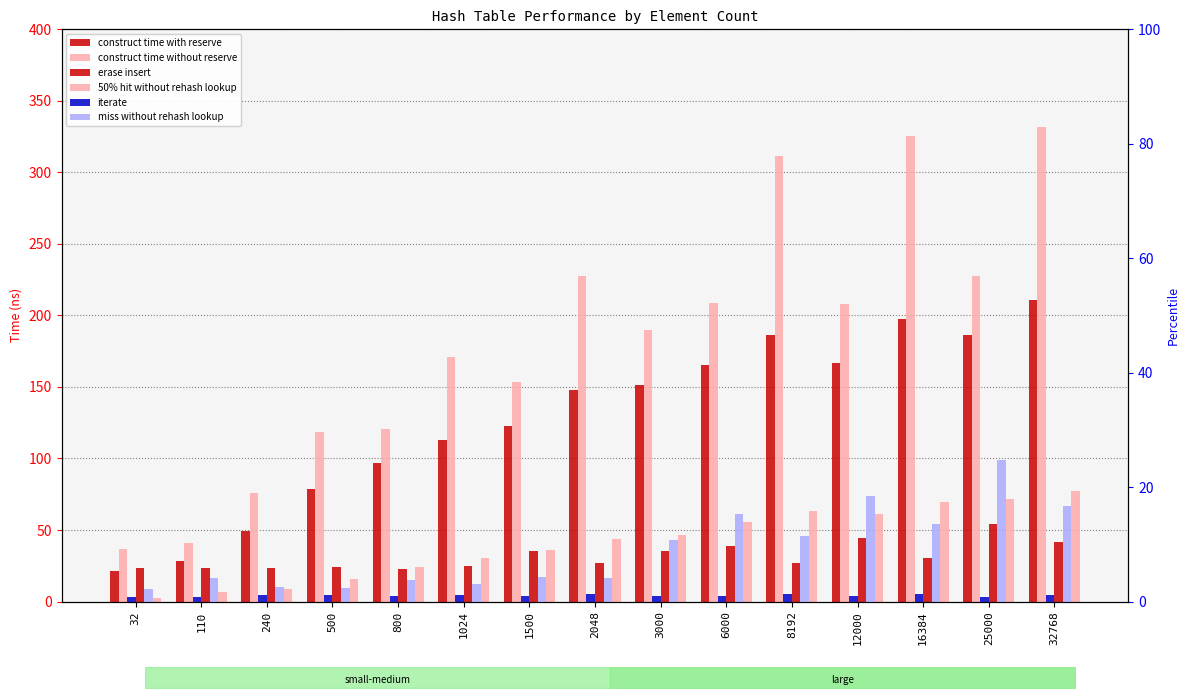

What is the difference between the highest and lowest values at 1024?

170.0